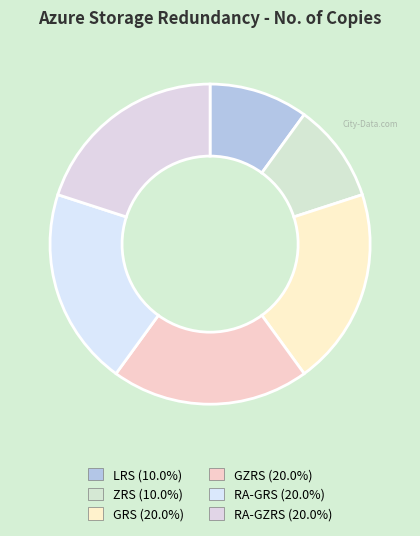

Is it true that GZRS is 31% of the pie?

False